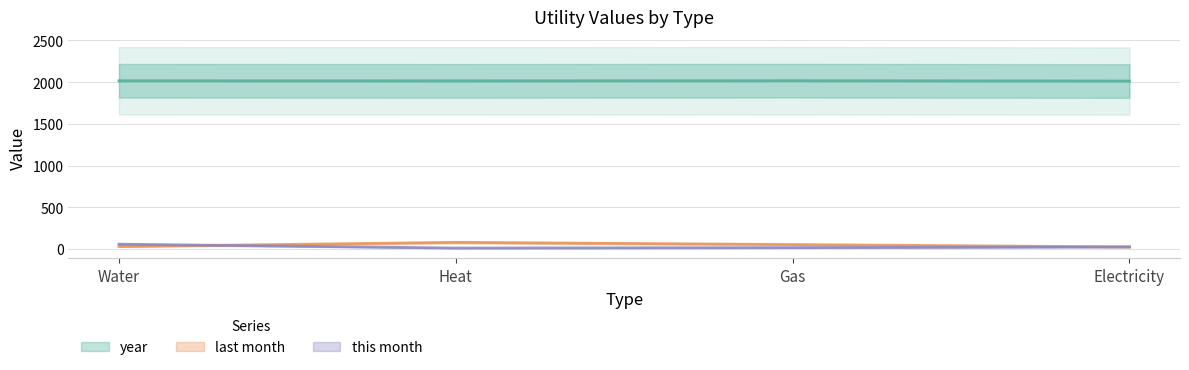

True or false: year and last month intersect in this chart.

False